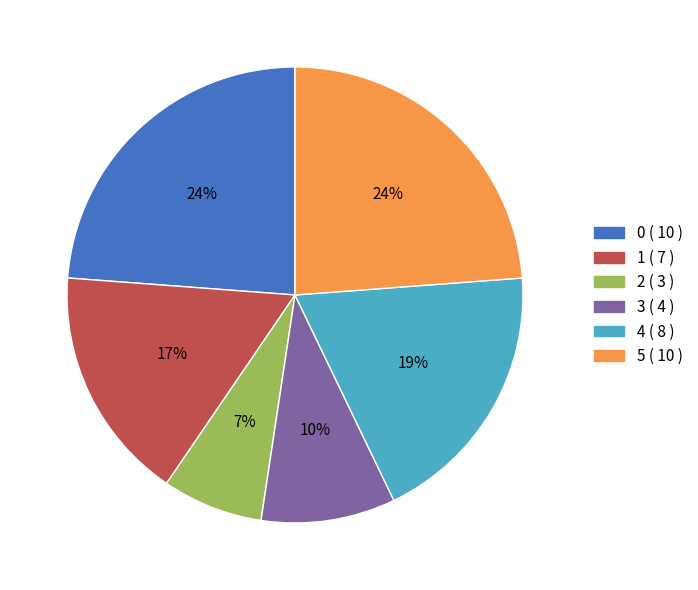

To the nearest percent, what portion does 5 represent?

24%